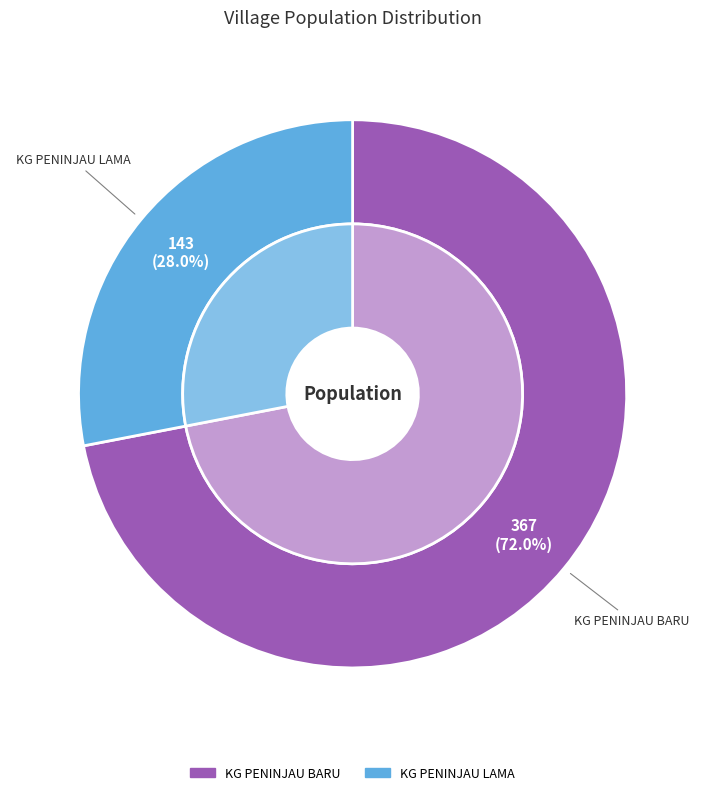

True or false: KG PENINJAU BARU accounts for 85% of the total.

False